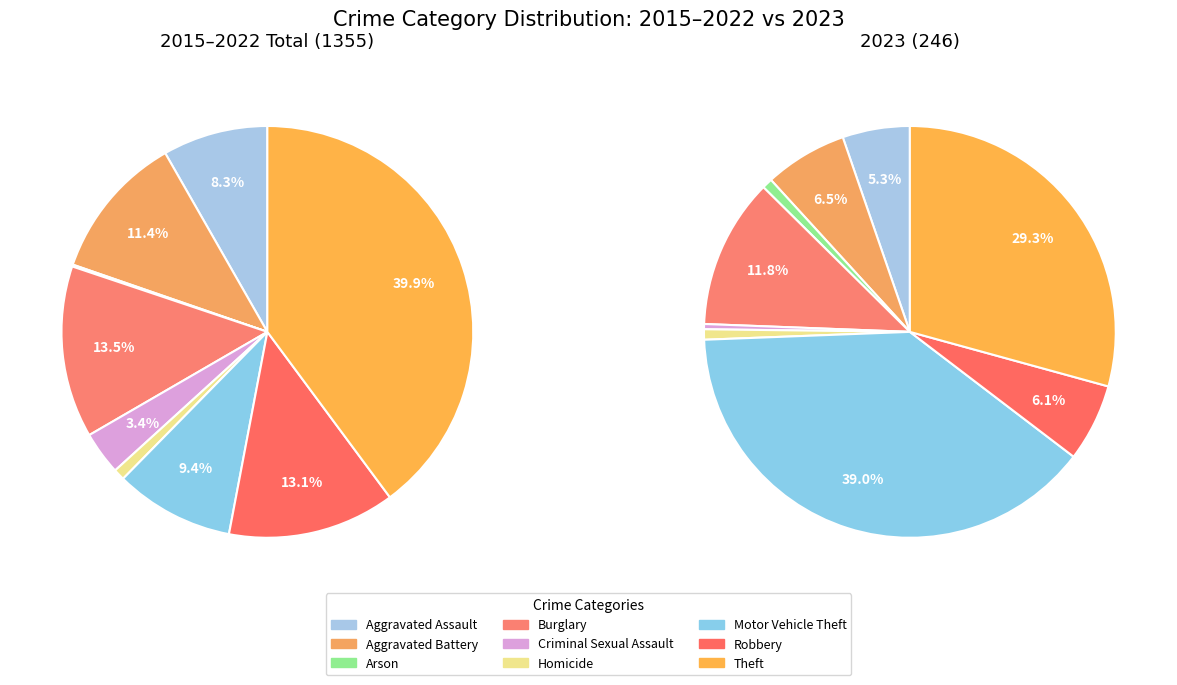

How many segments does this pie chart have?

9